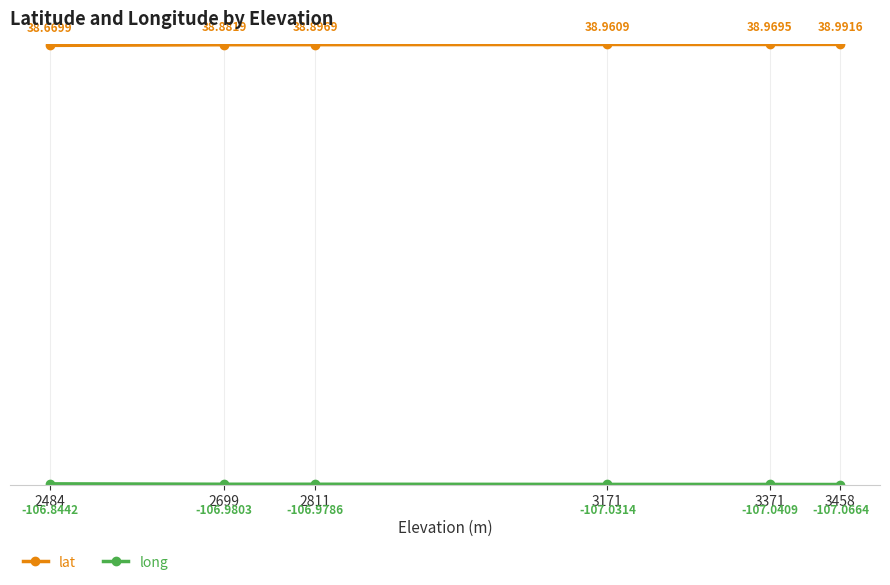

Count the number of data series in this chart.

2